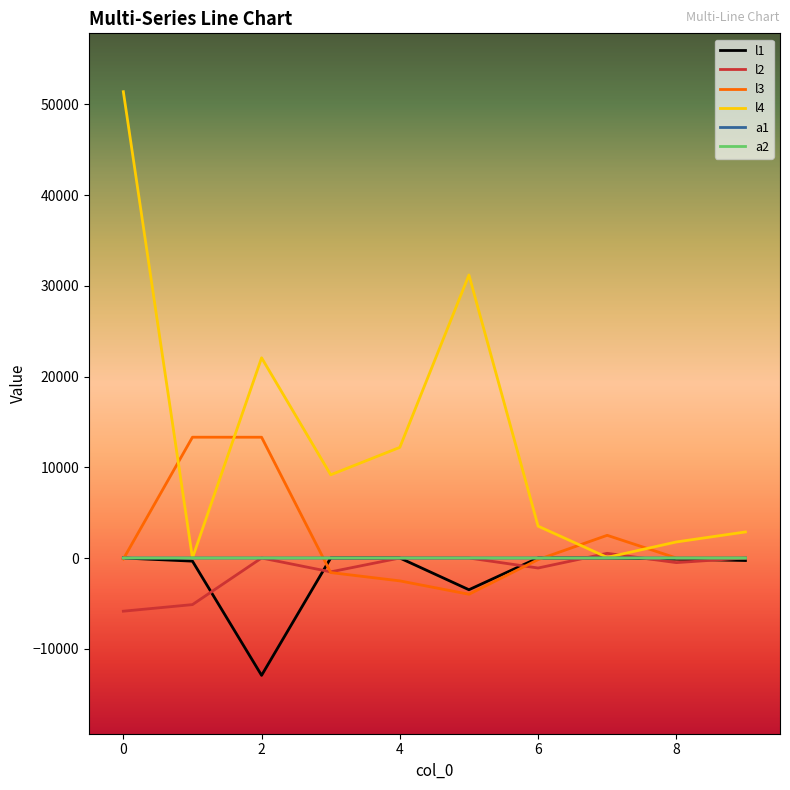

Which series has the largest total across all categories?

l4